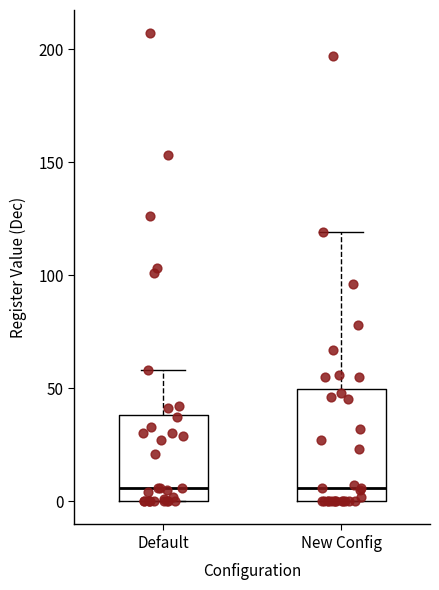

Reading left to right, transcribe this box plot: for each box, give where its median line is, the range the box spans, and where its two whiskers end, as read against the y-axis. The values are not printed on the chart, so give them approximately, as read against the axis.

Default: median 5, box 0 to 40, whiskers 0 to 60
New Config: median 5, box 0 to 50, whiskers 0 to 120